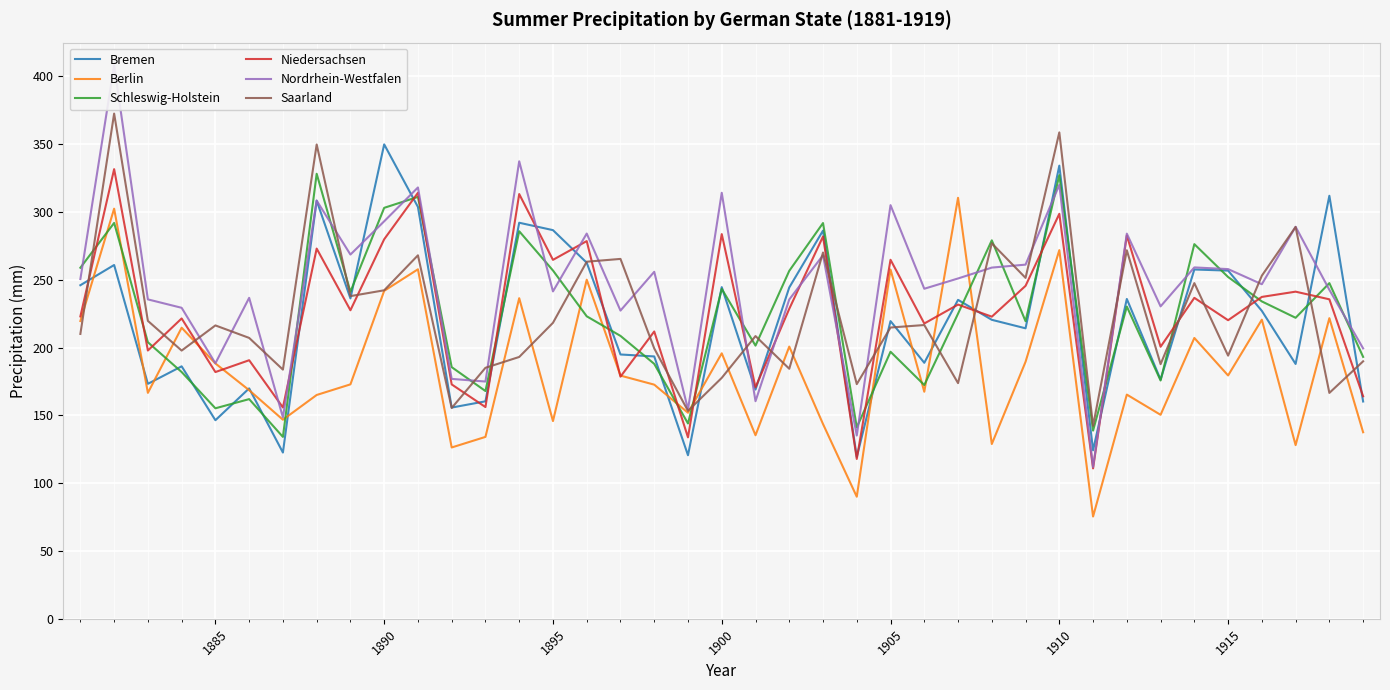

What is the value of the Niedersachsen point at the 23rd from the left?

281.9